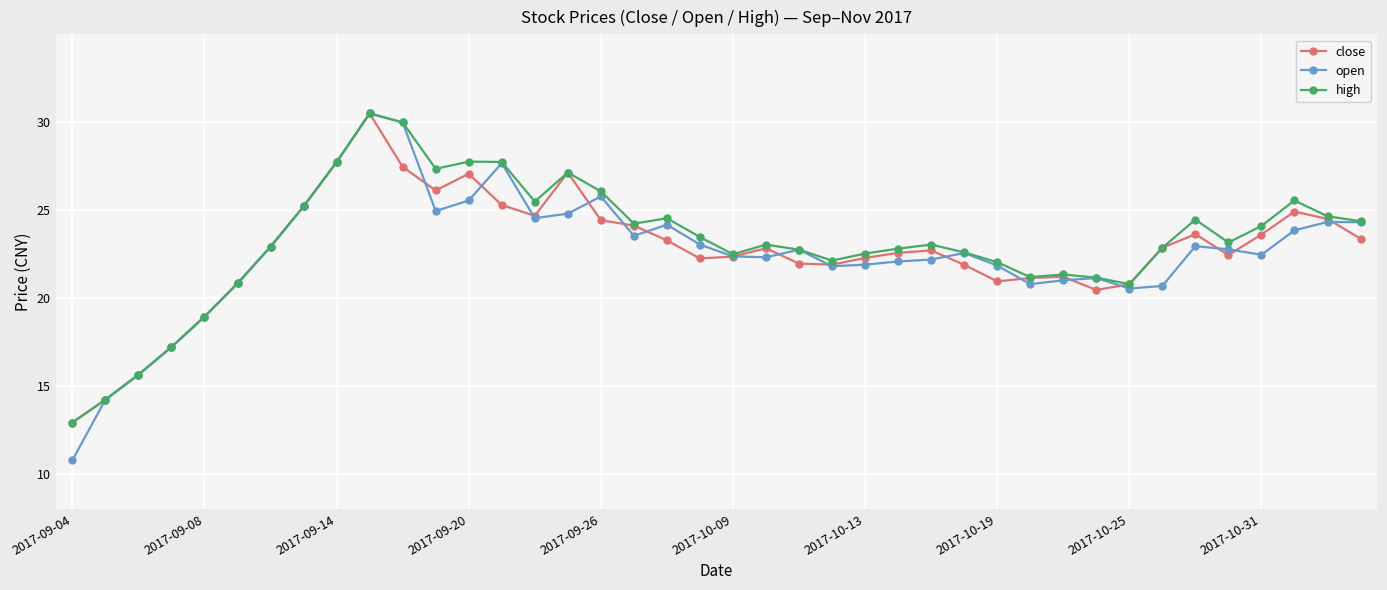

Which series has the widest spread of values?

open